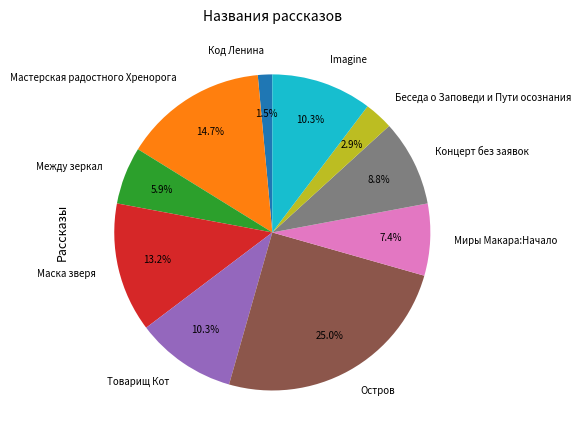

To the nearest percent, what is the combined percentage of Мастерская радостного Хренорога and Imagine?

25%